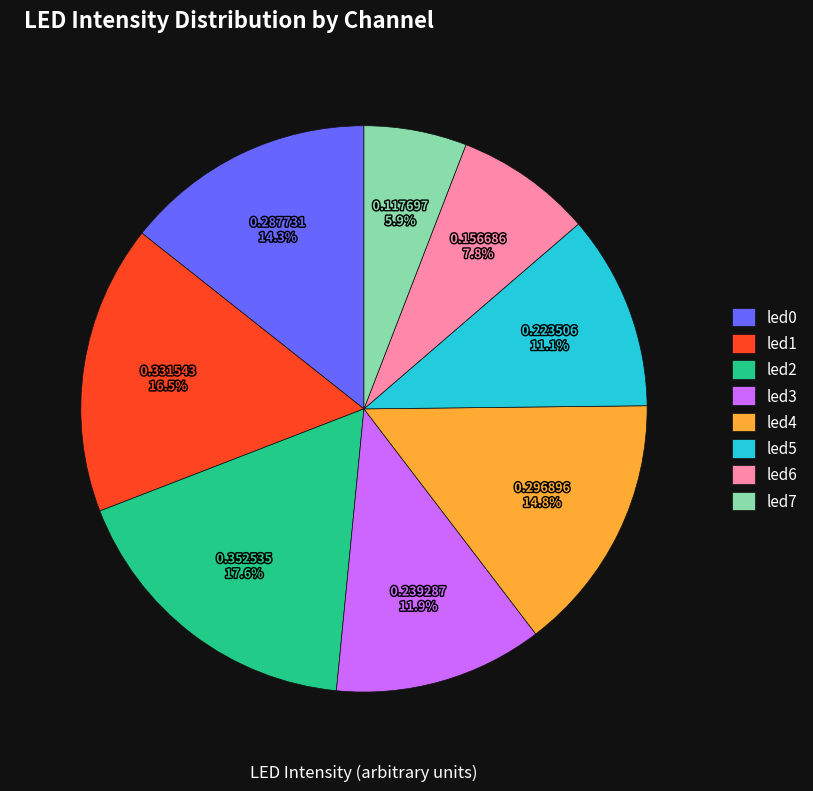

Which has a higher value, led3 or led4?

led4